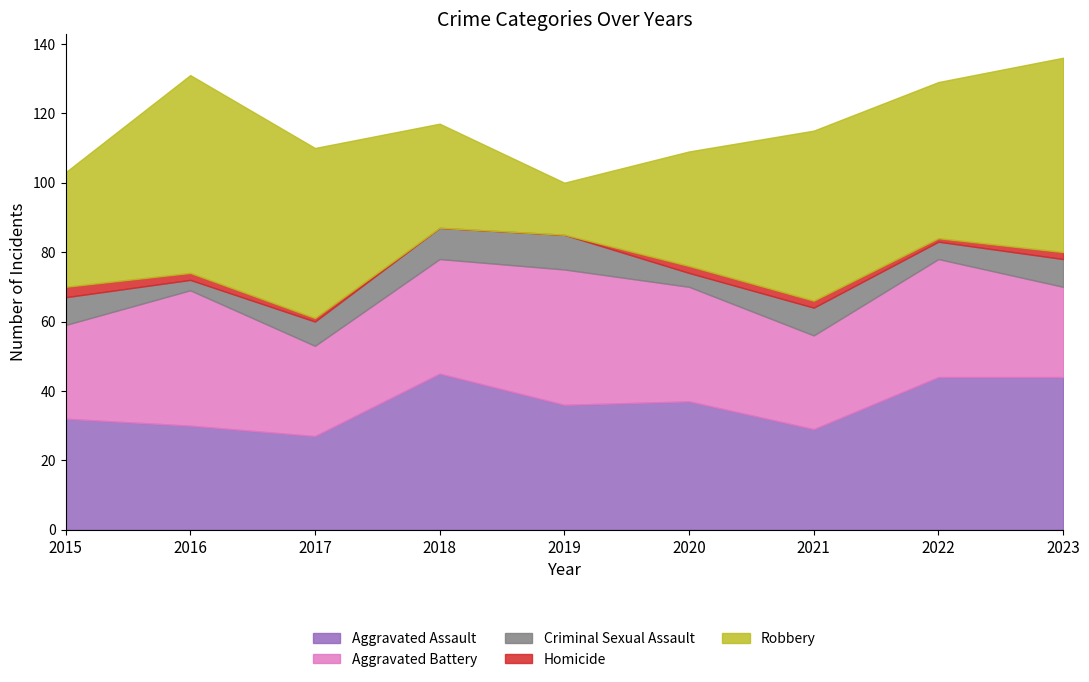

How many values in the Aggravated Battery series are below 33?

4